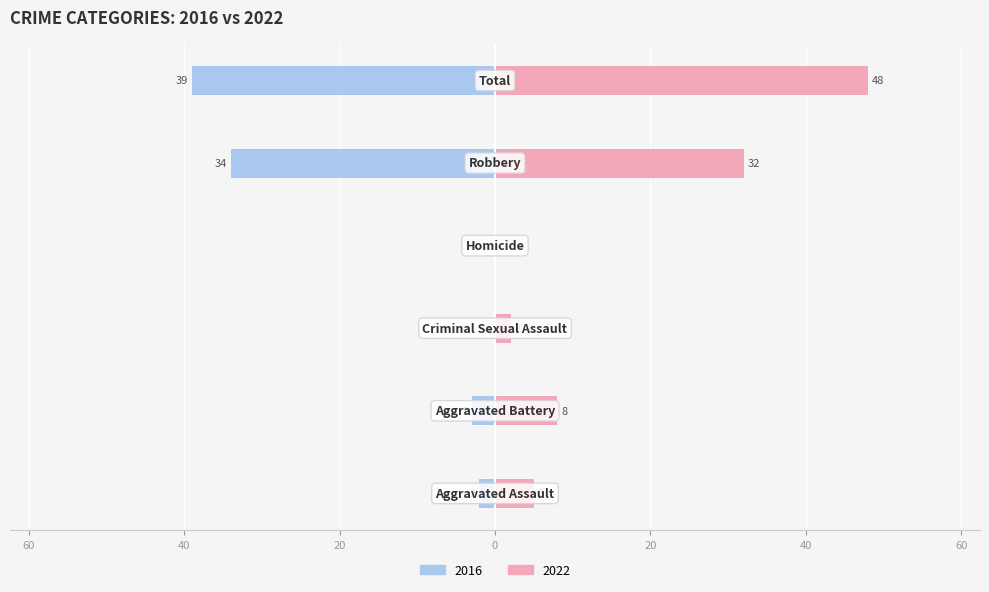

What is the spread (max minus min) of values at Criminal Sexual Assault?

2